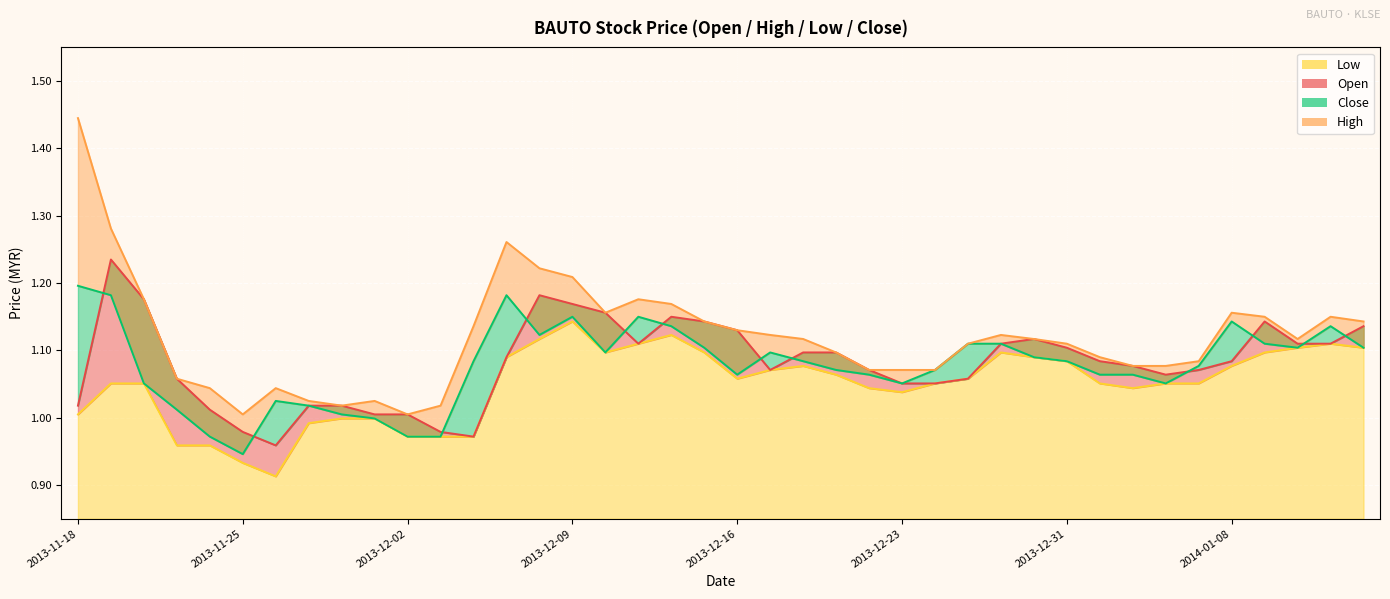

Which label corresponds to the largest value in the chart?

2013-11-18